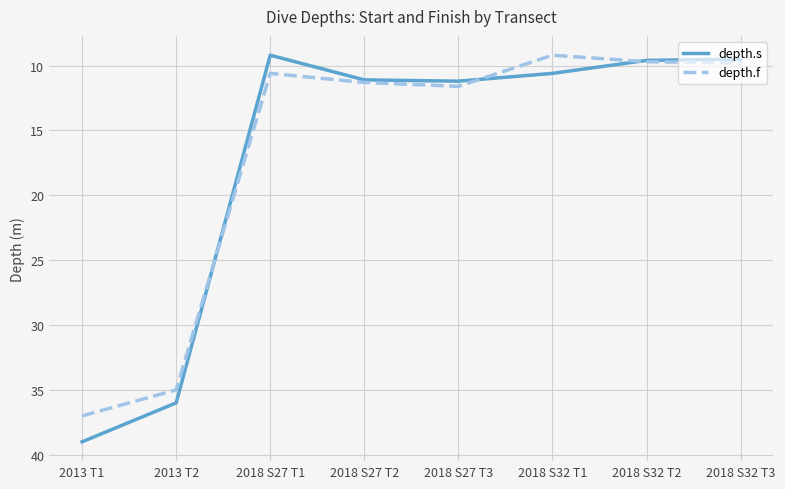

What value does the depth.f series have at 2018 S27 T2?

11.3